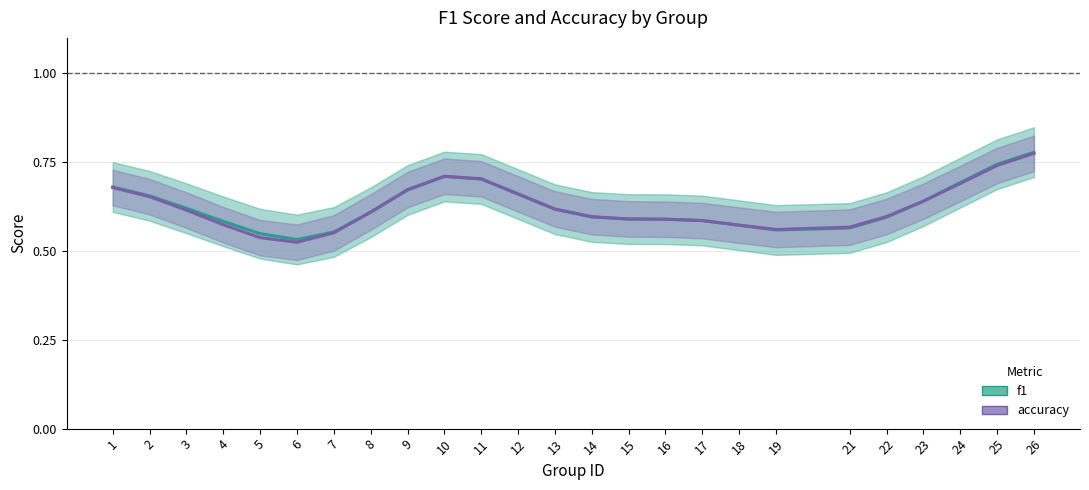

What is the minimum value for accuracy?

0.5